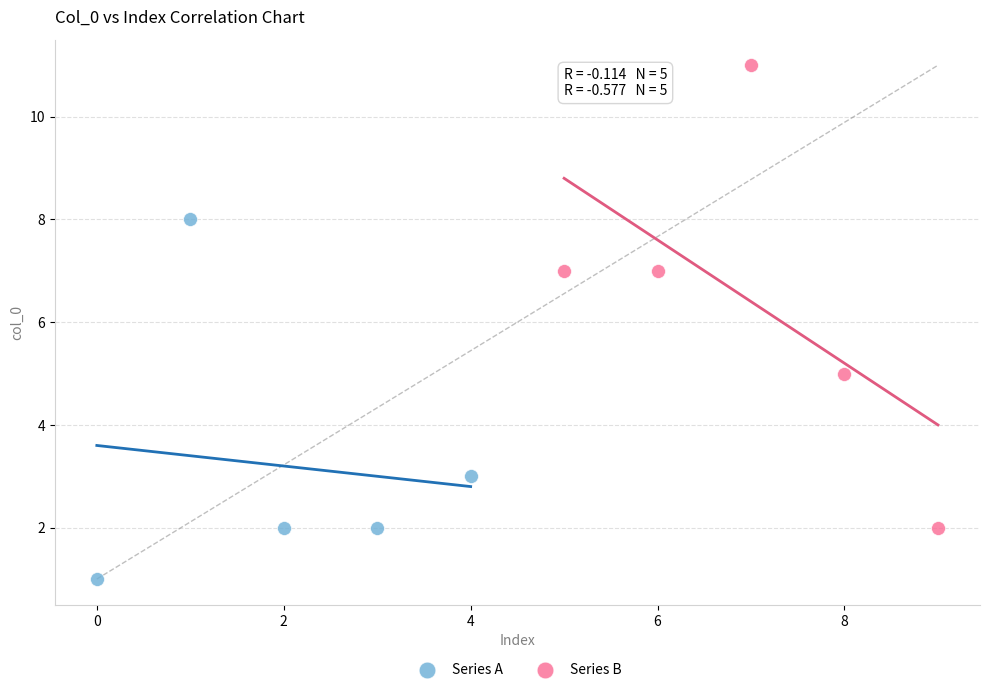

Which series contains the highest Y value?

Series B